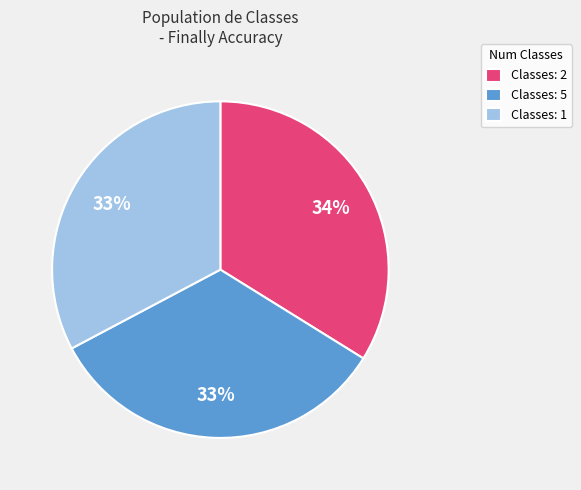

Which has a higher value, Classes: 2 or Classes: 1?

Classes: 2